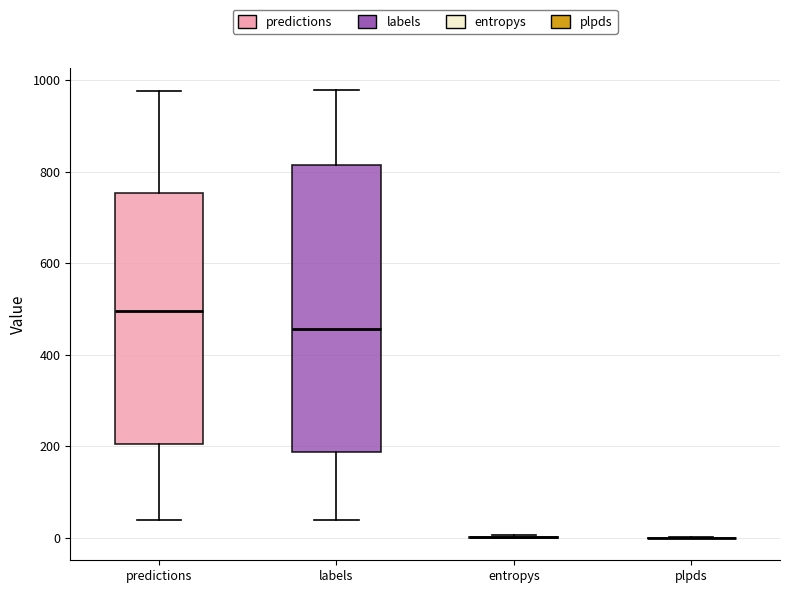

Reading left to right, transcribe this box plot: for each box, give where its median line is, the range the box spans, and where its two whiskers end, as read against the y-axis. The values are not printed on the chart, so give them approximately, as read against the axis.

predictions: median 500, box 200 to 760, whiskers 40 to 980
labels: median 460, box 180 to 820, whiskers 40 to 980
entropys: box collapsed to a line at 0, whiskers 0 to 0
plpds: box collapsed to a line at 0, whiskers 0 to 0